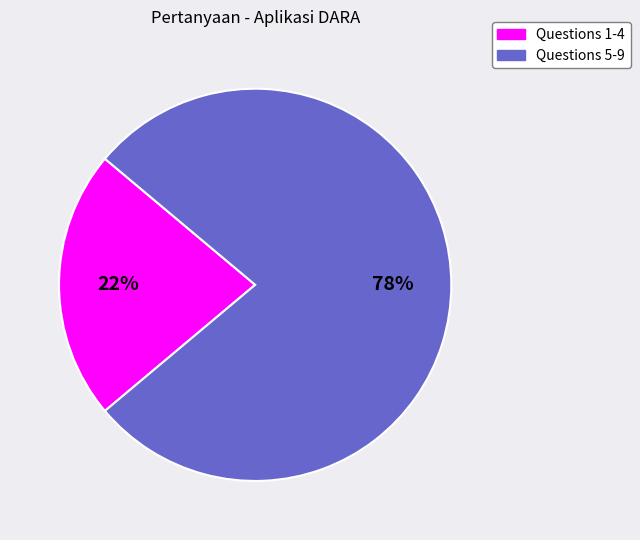

To the nearest percent, what portion does Questions 5-9 represent?

78%